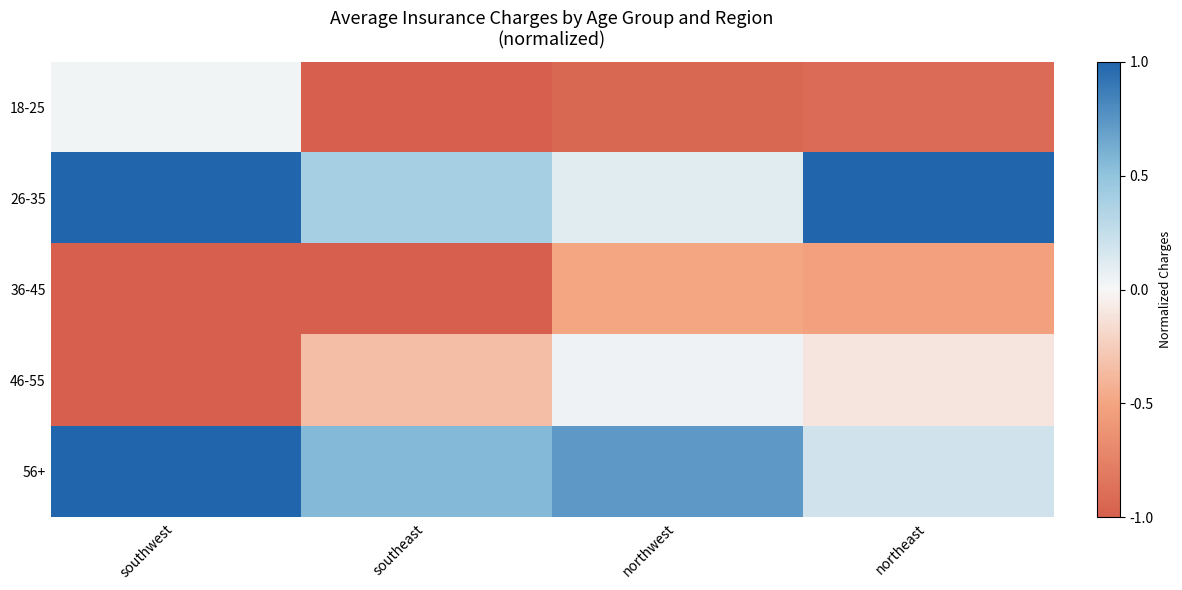

How many categories are shown in the chart?

4